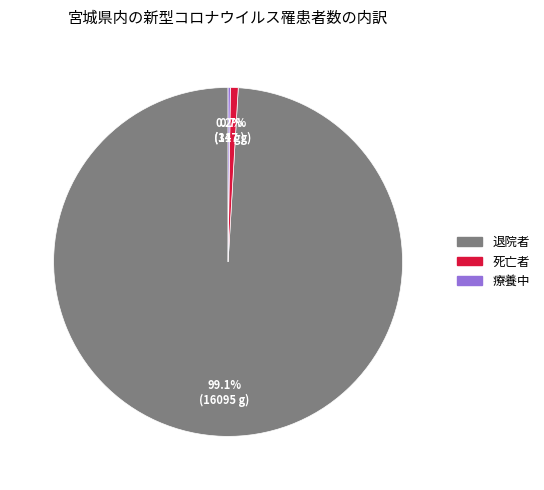

Does any single category account for the majority?

Yes